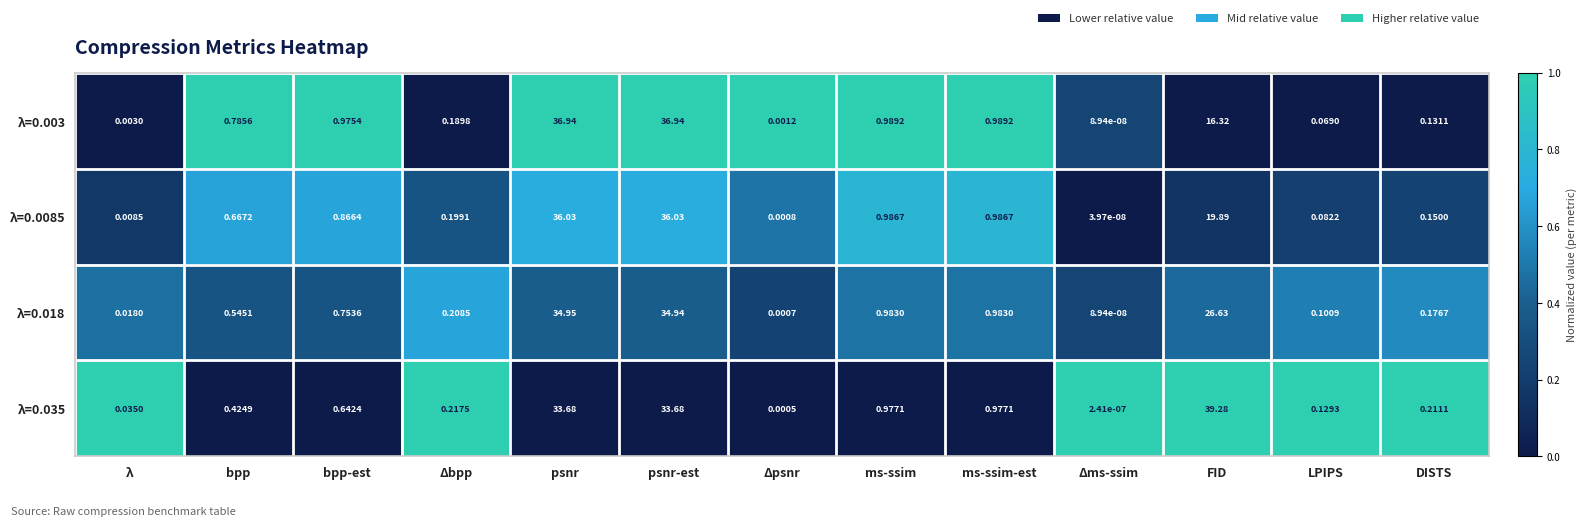

At which label does λ=0.018 reach its minimum?

Δms-ssim